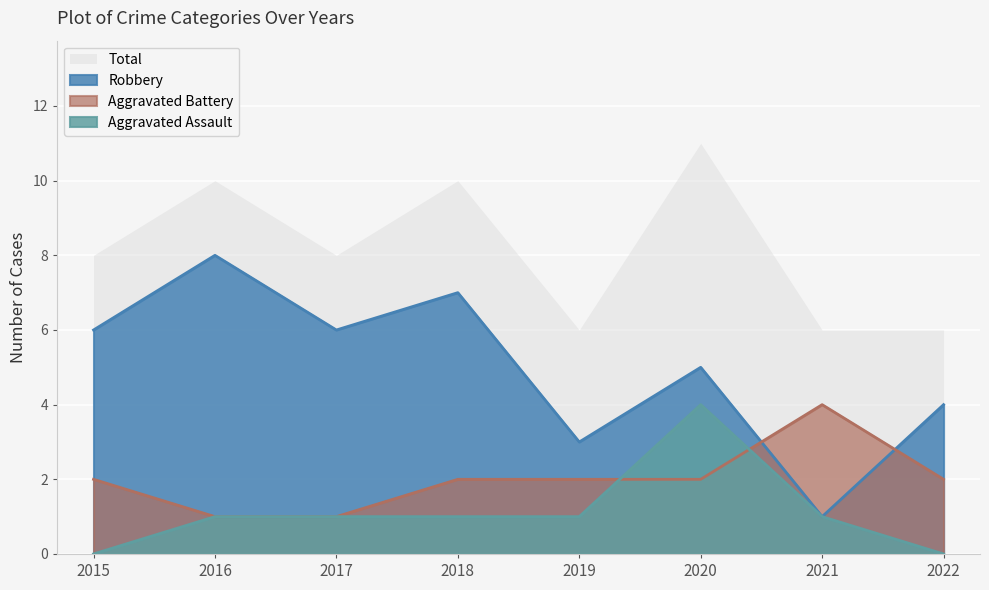

Which category has the lowest value across all series?

2015